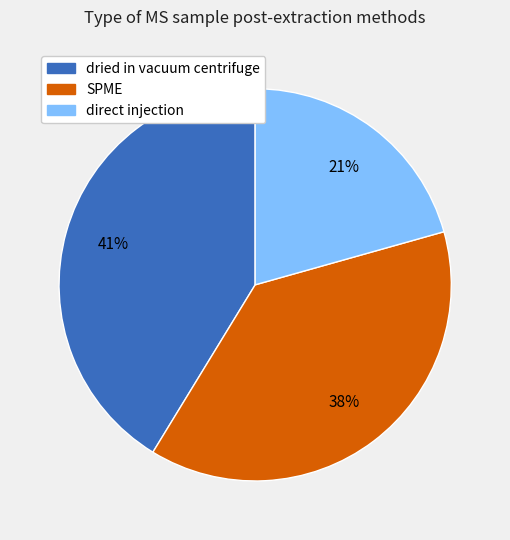

What is the largest slice in the pie chart?

dried in vacuum centrifuge